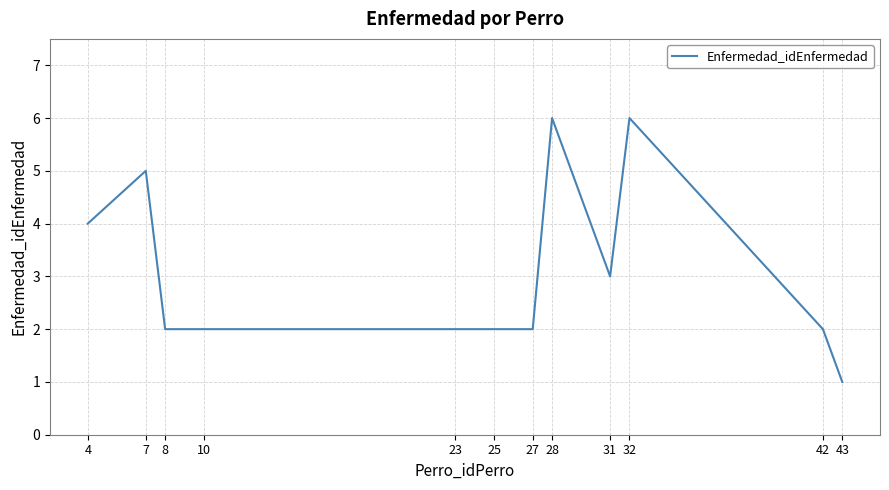

What is the ratio of the value at 7 to the value at 31?

1.7